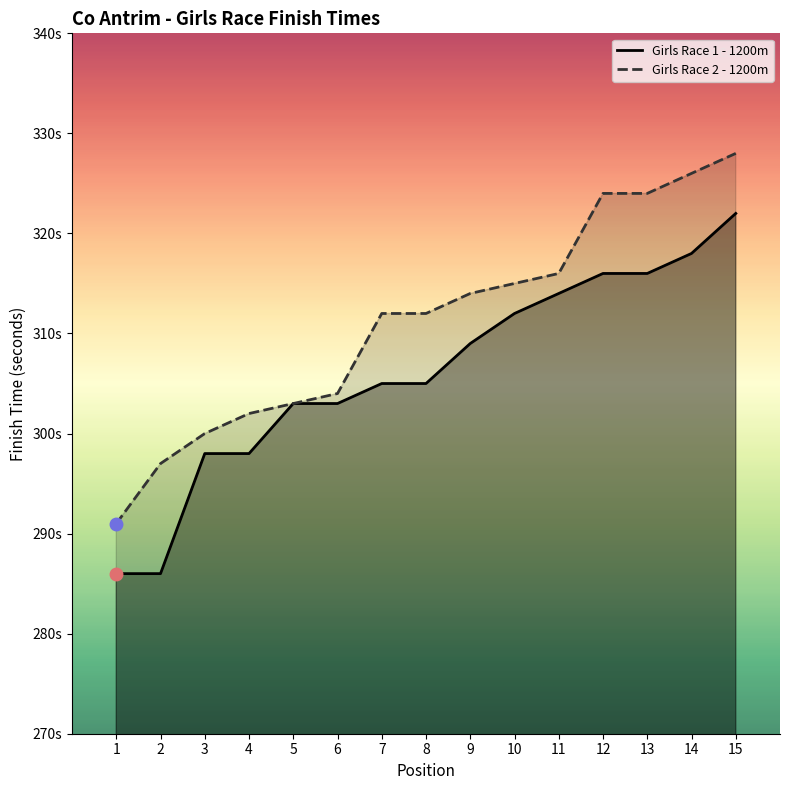

What are all the series names shown in the legend?

Girls Race 1 - 1200m, Girls Race 2 - 1200m